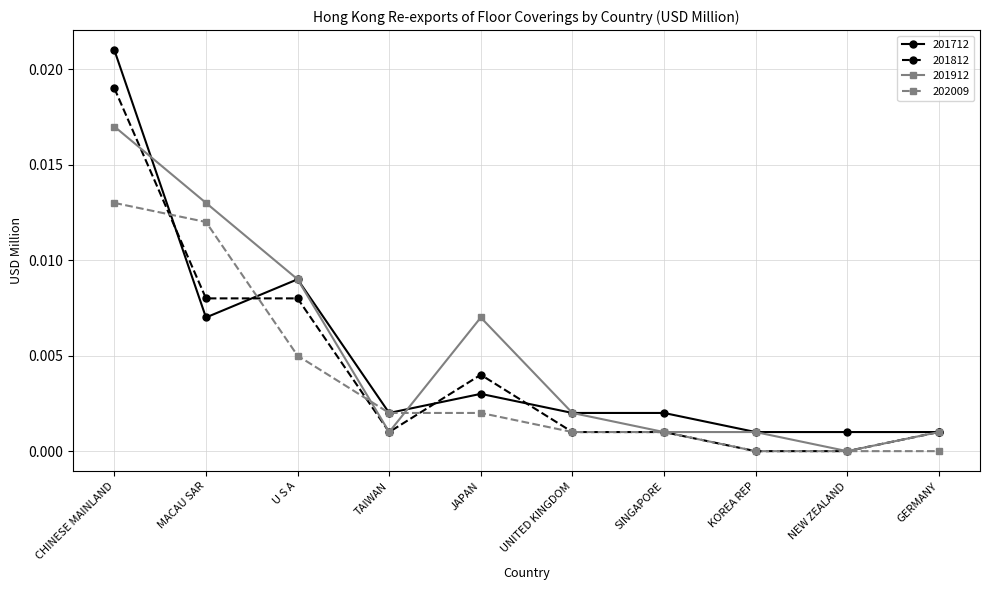

Is it true that 201812 equals 0.0 at U S A?

True